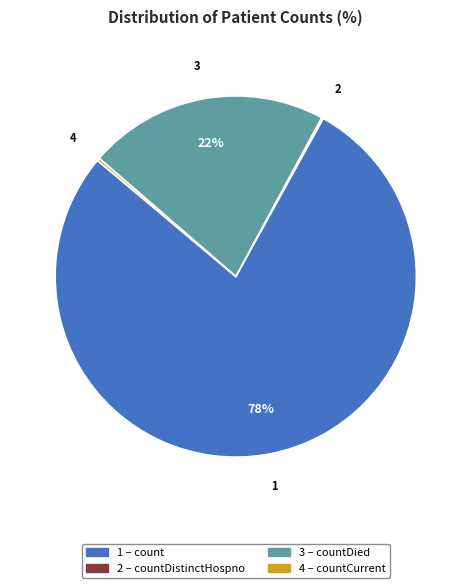

To the nearest percent, what is the difference between the largest and smallest slice percentages?

78%